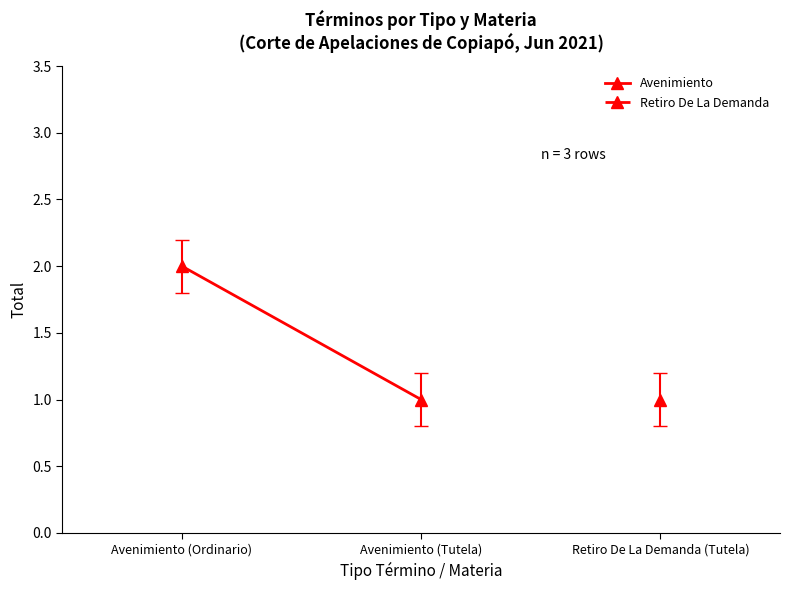

Which label corresponds to the largest value in the chart?

Avenimiento (Ordinario)